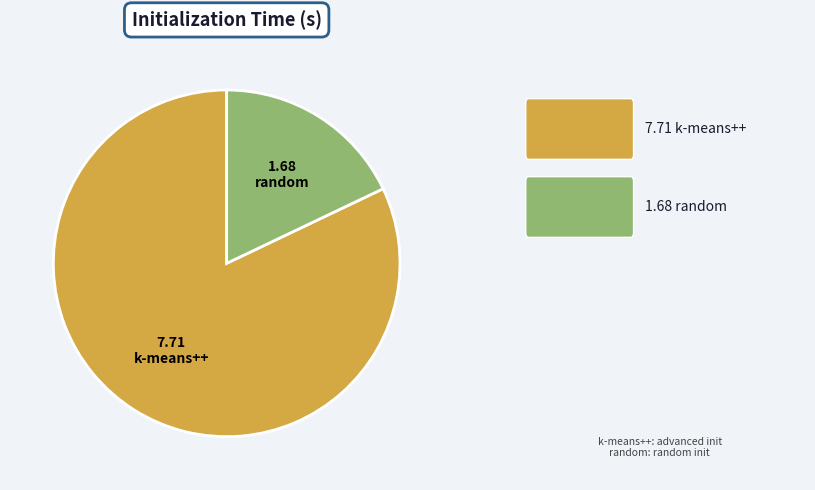

Does k-means++ represent more than half of the total?

Yes